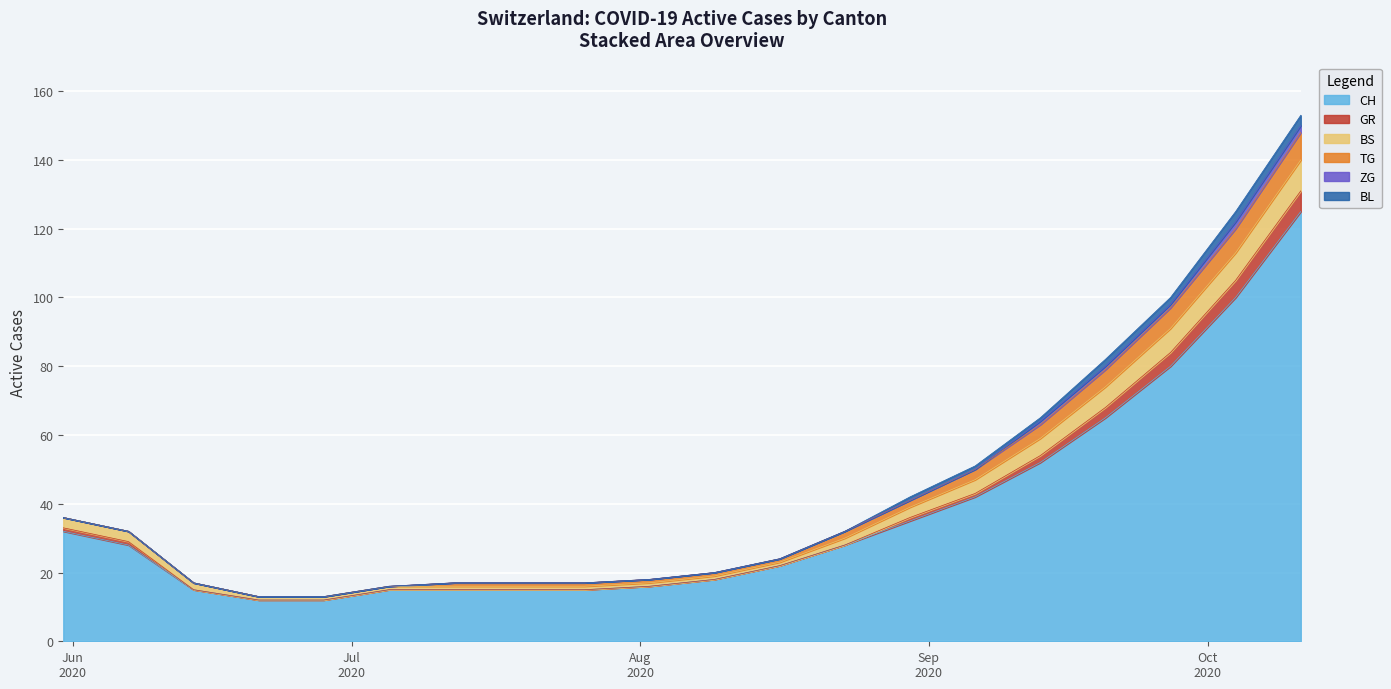

What is the minimum value for CH?

12